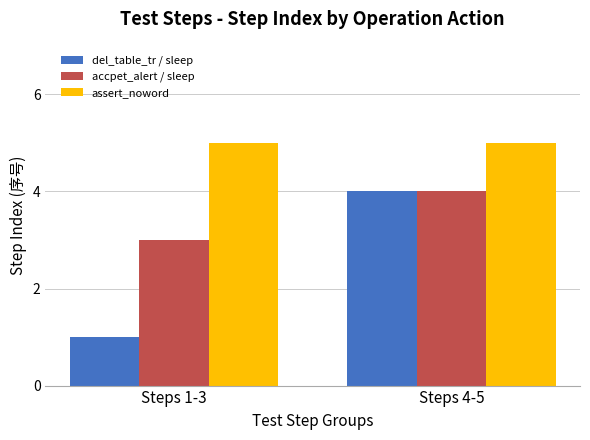

Which category has the lowest value in the del_table_tr / sleep series?

Steps 1-3